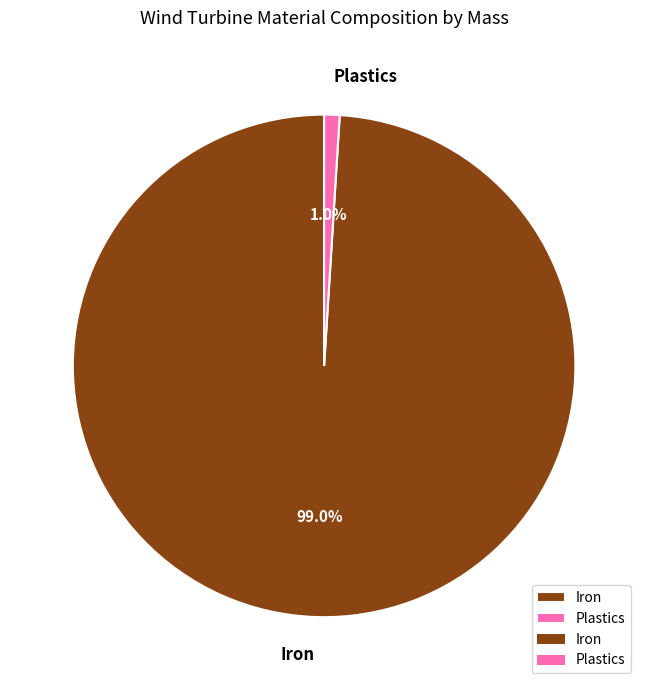

Is there any slice that represents more than half of the pie?

Yes